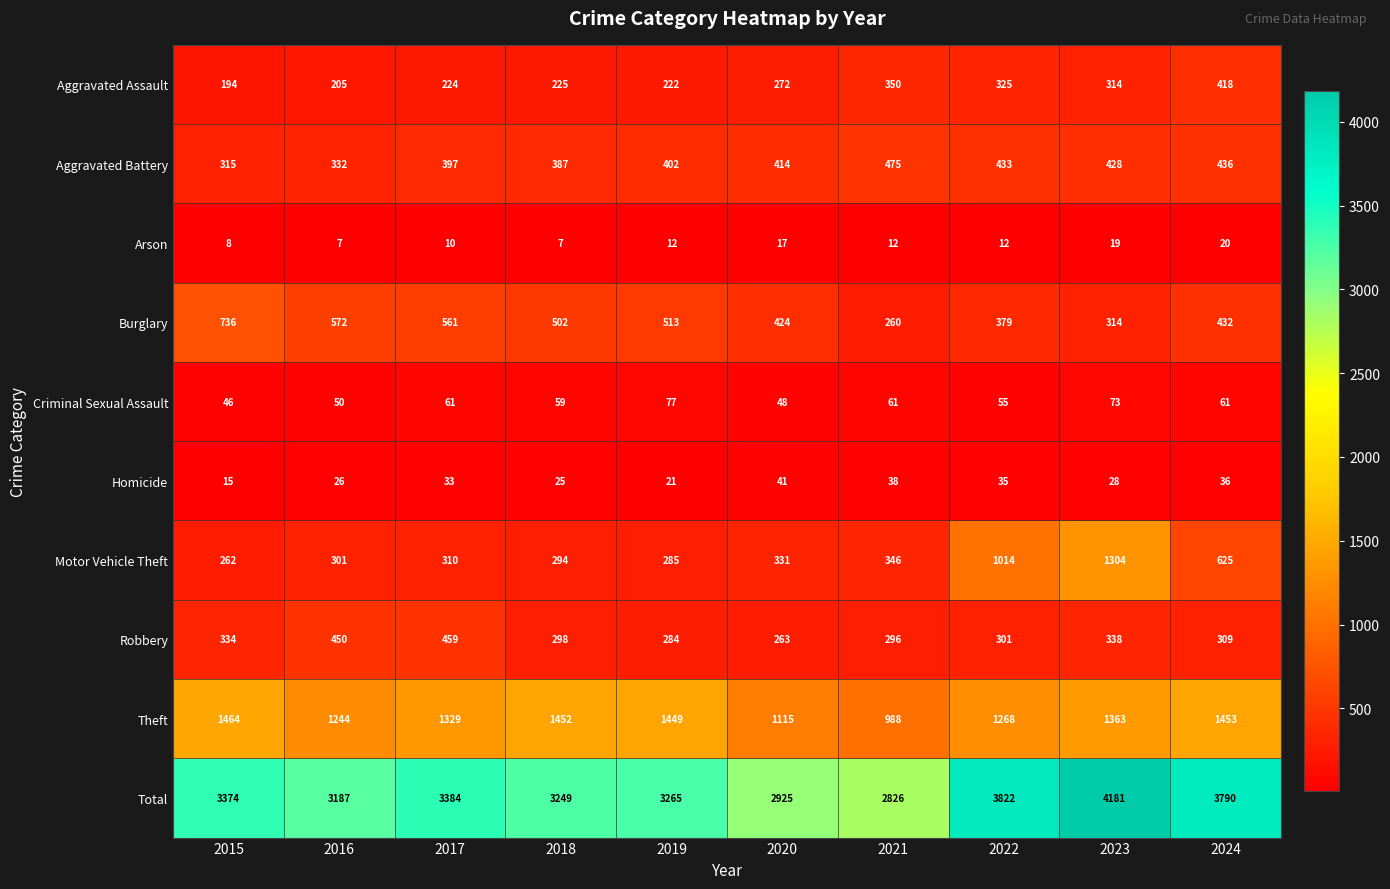

At which label is Robbery closest to 361?

2023